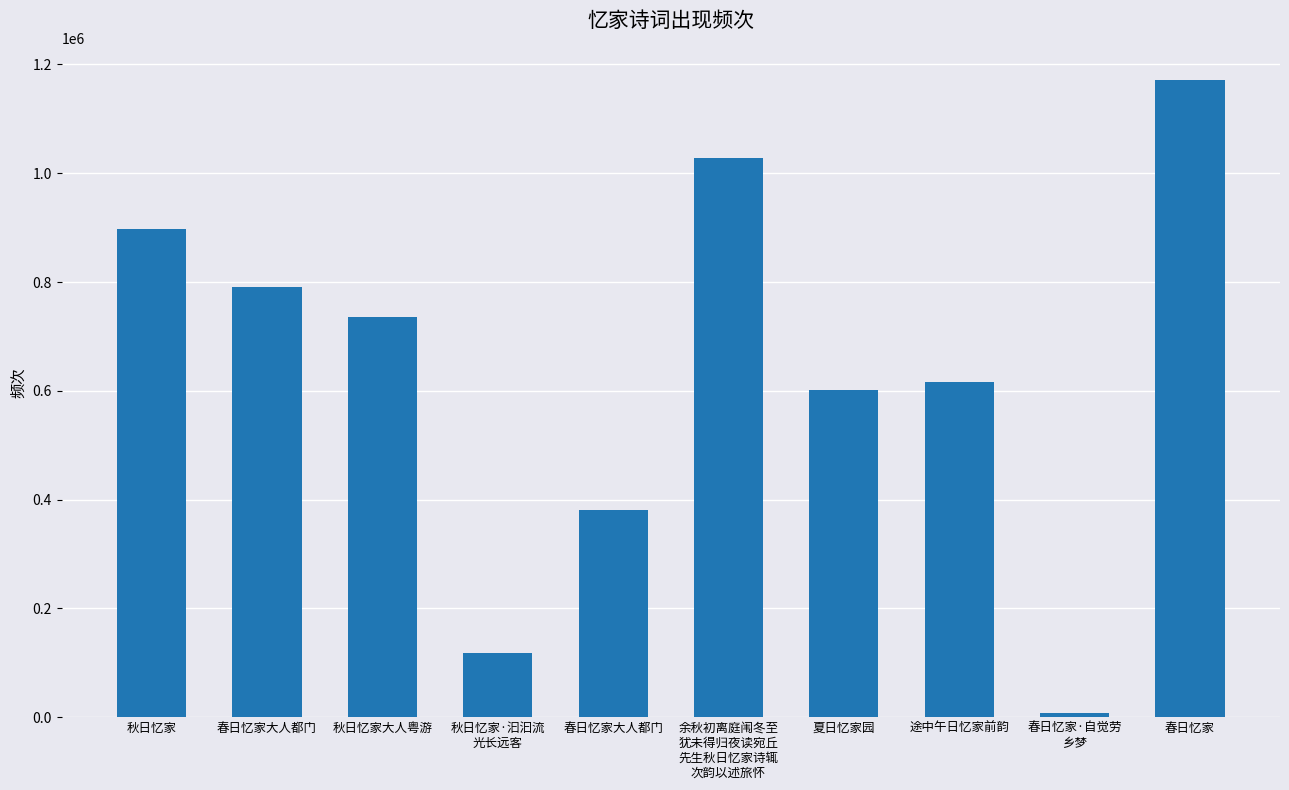

How many distinct data groups are displayed?

1